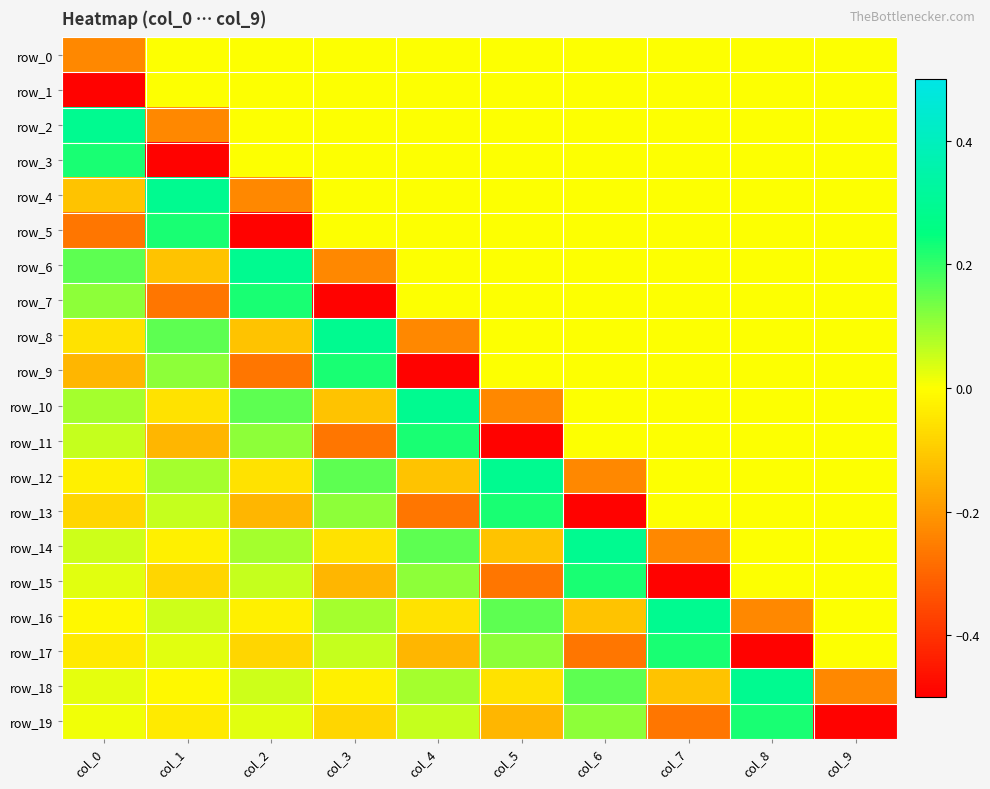

Reading right to left, extract all data points from this chart.

row_0: col_9=0.0	col_8=0.0	col_7=0.0	col_6=0.0	col_5=0.0	col_4=0.0	col_3=0.0	col_2=0.0	col_1=0.0	col_0=-0.2
row_1: col_9=0.0	col_8=0.0	col_7=0.0	col_6=0.0	col_5=0.0	col_4=0.0	col_3=0.0	col_2=0.0	col_1=0.0	col_0=-0.5
row_2: col_9=0.0	col_8=0.0	col_7=0.0	col_6=0.0	col_5=0.0	col_4=0.0	col_3=0.0	col_2=0.0	col_1=-0.2	col_0=0.3
row_3: col_9=0.0	col_8=0.0	col_7=0.0	col_6=0.0	col_5=0.0	col_4=0.0	col_3=0.0	col_2=0.0	col_1=-0.5	col_0=0.2
row_4: col_9=0.0	col_8=0.0	col_7=0.0	col_6=0.0	col_5=0.0	col_4=0.0	col_3=0.0	col_2=-0.2	col_1=0.3	col_0=-0.1
row_5: col_9=0.0	col_8=0.0	col_7=0.0	col_6=0.0	col_5=0.0	col_4=0.0	col_3=0.0	col_2=-0.5	col_1=0.2	col_0=-0.3
row_6: col_9=0.0	col_8=0.0	col_7=0.0	col_6=0.0	col_5=0.0	col_4=0.0	col_3=-0.2	col_2=0.3	col_1=-0.1	col_0=0.2
row_7: col_9=0.0	col_8=0.0	col_7=0.0	col_6=0.0	col_5=0.0	col_4=0.0	col_3=-0.5	col_2=0.2	col_1=-0.3	col_0=0.1
row_8: col_9=0.0	col_8=0.0	col_7=0.0	col_6=0.0	col_5=0.0	col_4=-0.2	col_3=0.3	col_2=-0.1	col_1=0.2	col_0=-0.1
row_9: col_9=0.0	col_8=0.0	col_7=0.0	col_6=0.0	col_5=0.0	col_4=-0.5	col_3=0.2	col_2=-0.3	col_1=0.1	col_0=-0.1
row_10: col_9=0.0	col_8=0.0	col_7=0.0	col_6=0.0	col_5=-0.2	col_4=0.3	col_3=-0.1	col_2=0.2	col_1=-0.1	col_0=0.1
row_11: col_9=0.0	col_8=0.0	col_7=0.0	col_6=0.0	col_5=-0.5	col_4=0.2	col_3=-0.3	col_2=0.1	col_1=-0.1	col_0=0.1
row_12: col_9=0.0	col_8=0.0	col_7=0.0	col_6=-0.2	col_5=0.3	col_4=-0.1	col_3=0.2	col_2=-0.1	col_1=0.1	col_0=-0.0
row_13: col_9=0.0	col_8=0.0	col_7=0.0	col_6=-0.5	col_5=0.2	col_4=-0.3	col_3=0.1	col_2=-0.1	col_1=0.1	col_0=-0.1
row_14: col_9=0.0	col_8=0.0	col_7=-0.2	col_6=0.3	col_5=-0.1	col_4=0.2	col_3=-0.1	col_2=0.1	col_1=-0.0	col_0=0.0
row_15: col_9=0.0	col_8=0.0	col_7=-0.5	col_6=0.2	col_5=-0.3	col_4=0.1	col_3=-0.1	col_2=0.1	col_1=-0.1	col_0=0.0
row_16: col_9=0.0	col_8=-0.2	col_7=0.3	col_6=-0.1	col_5=0.2	col_4=-0.1	col_3=0.1	col_2=-0.0	col_1=0.0	col_0=-0.0
row_17: col_9=0.0	col_8=-0.5	col_7=0.2	col_6=-0.3	col_5=0.1	col_4=-0.1	col_3=0.1	col_2=-0.1	col_1=0.0	col_0=-0.0
row_18: col_9=-0.2	col_8=0.3	col_7=-0.1	col_6=0.2	col_5=-0.1	col_4=0.1	col_3=-0.0	col_2=0.0	col_1=-0.0	col_0=0.0
row_19: col_9=-0.5	col_8=0.2	col_7=-0.3	col_6=0.1	col_5=-0.1	col_4=0.1	col_3=-0.1	col_2=0.0	col_1=-0.0	col_0=0.0